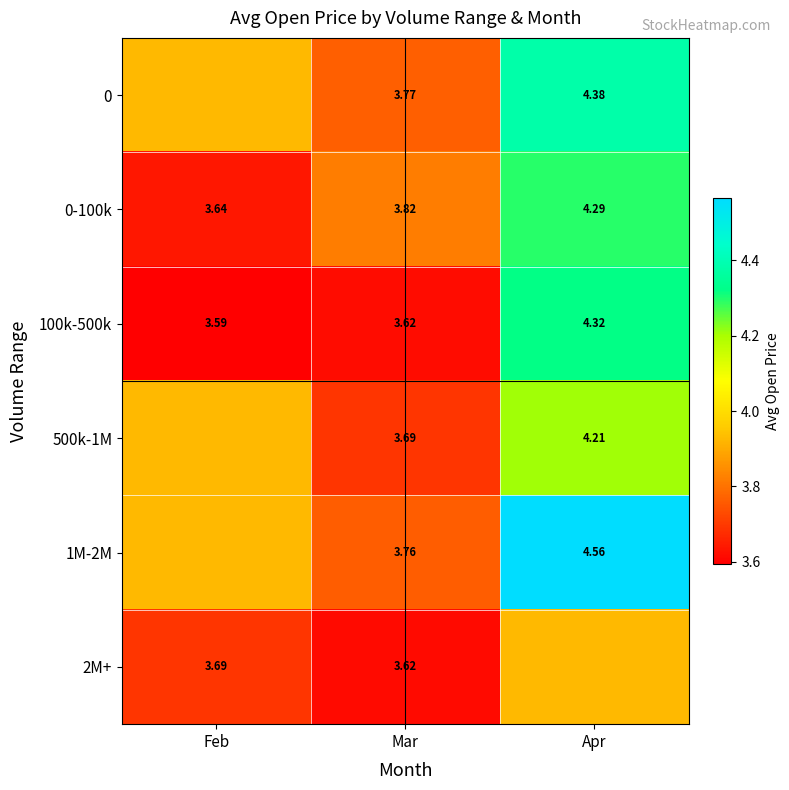

List the labels in order of 100k-500k value, smallest first.

Feb, Mar, Apr